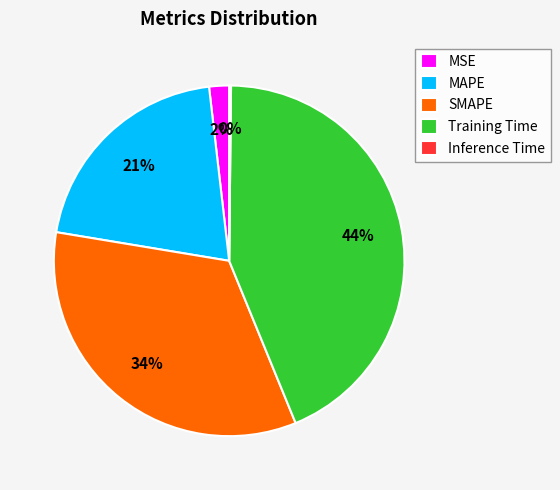

Between MAPE and SMAPE, which is larger?

SMAPE